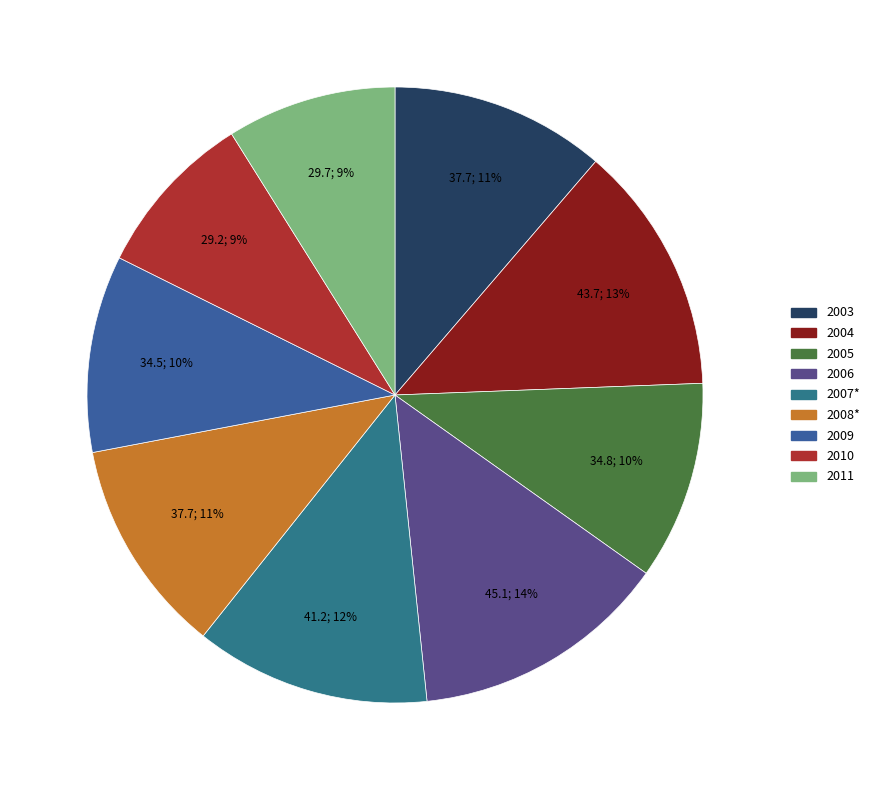

To the nearest percent, what is the difference between the largest and smallest slice percentages?

5%